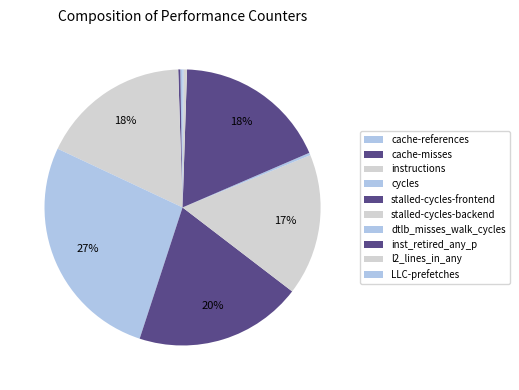

Which category has the biggest portion of the pie?

cycles